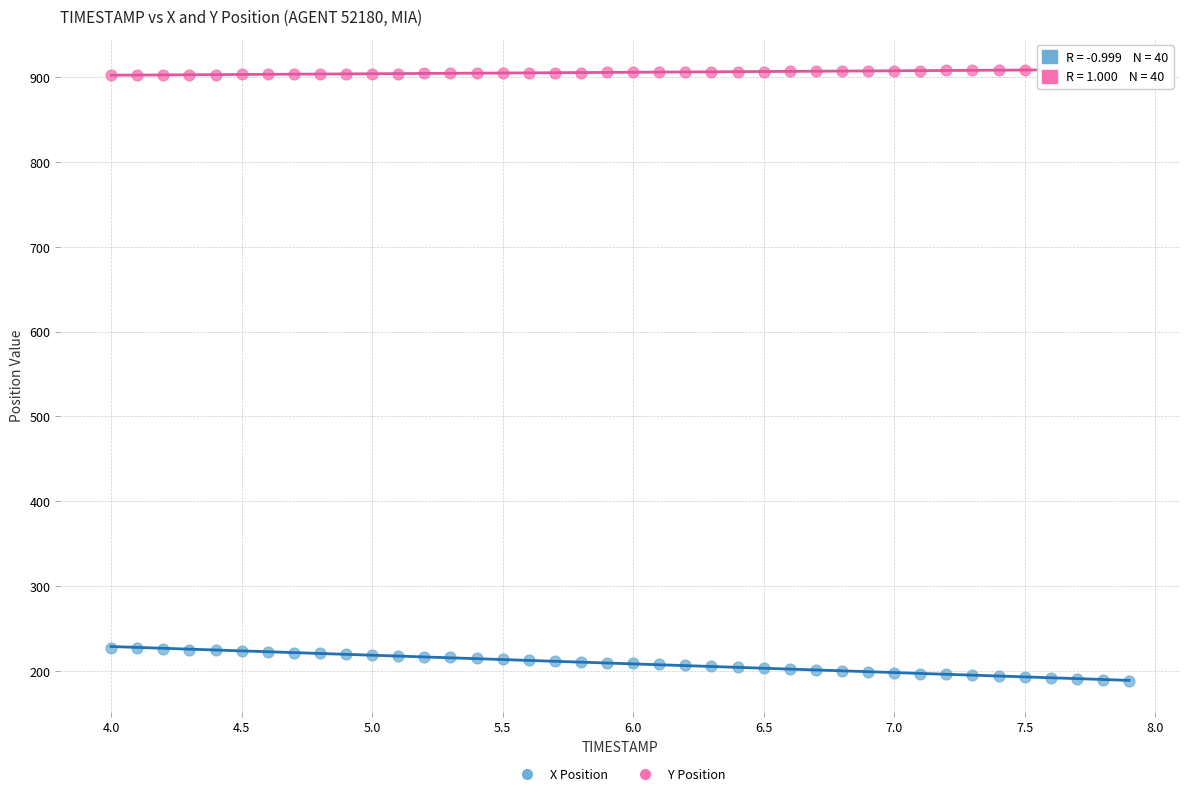

Which series contains the highest Y value?

Y Position